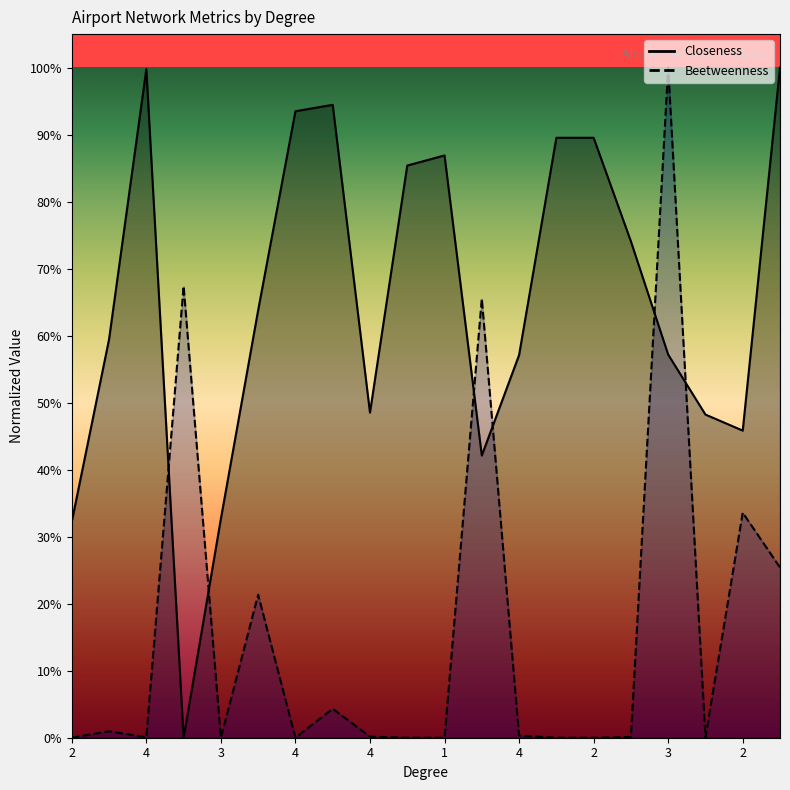

What is the average value of the Beetweenness series?

0.2